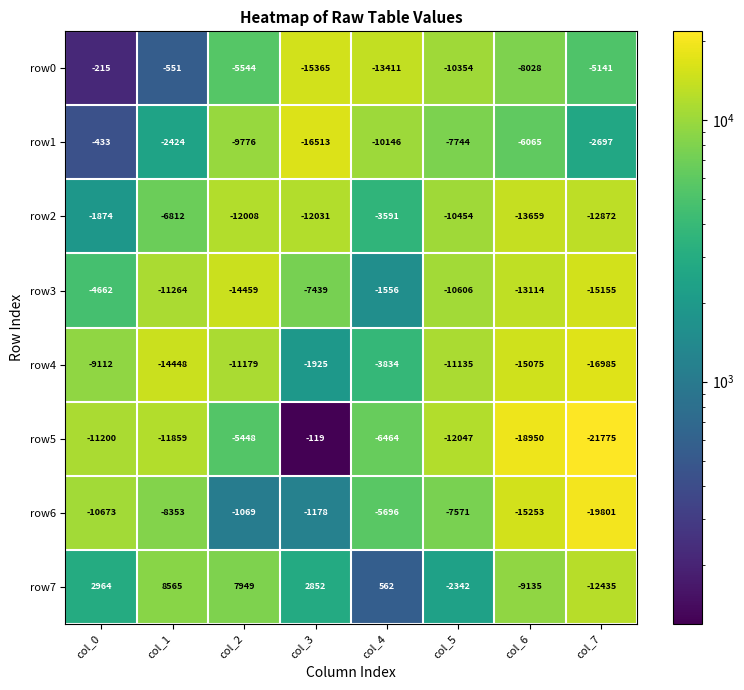

The value of row2 at col_4 is -4776. True or false?

False